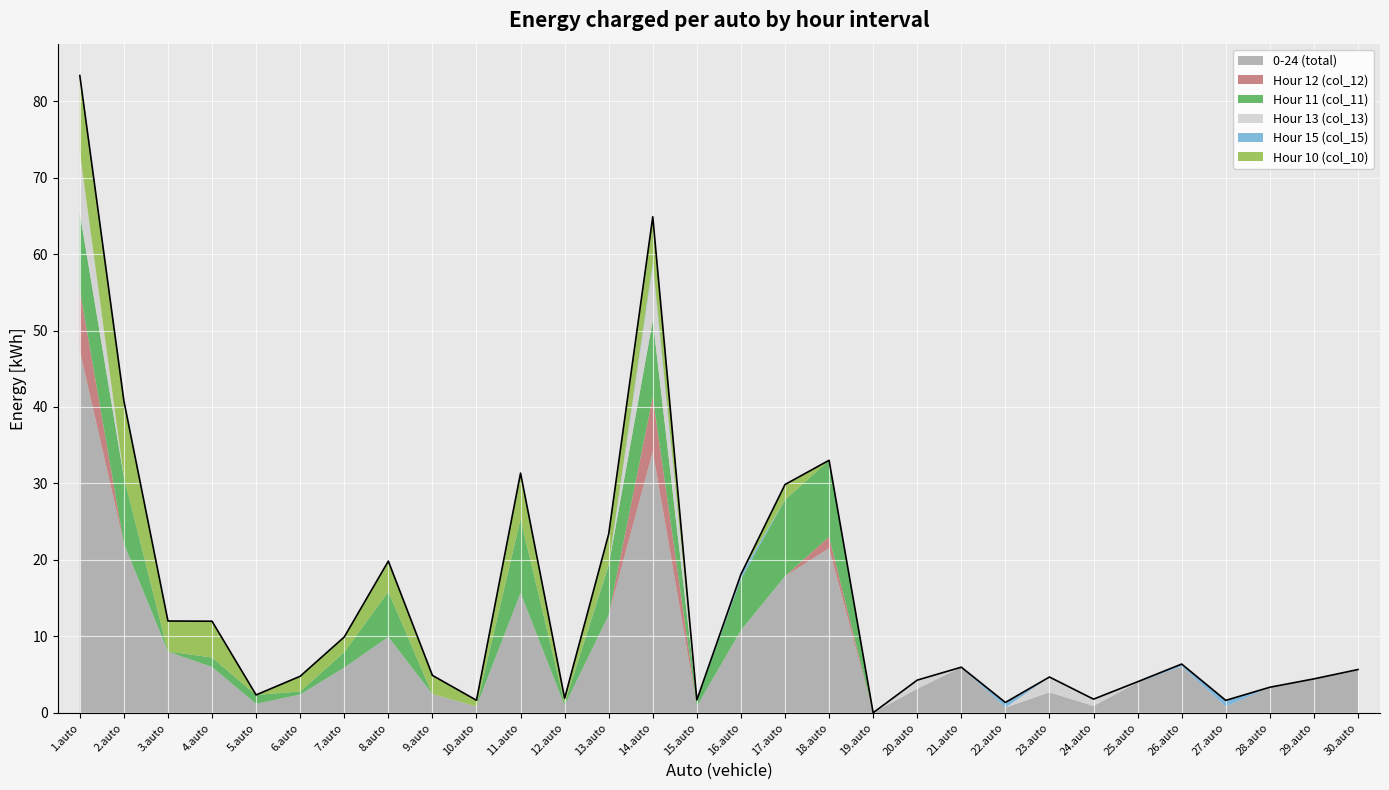

Between which two adjacent categories do Hour 15 (col_15) and Hour 10 (col_10) first intersect?

16.auto and 17.auto